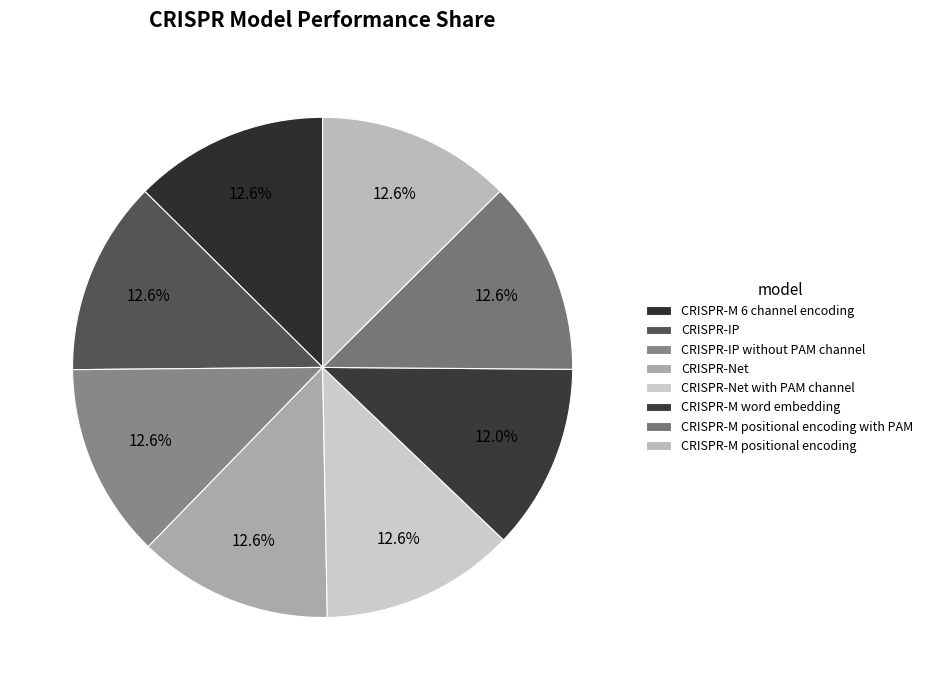

True or false: CRISPR-Net accounts for 13% of the total.

True